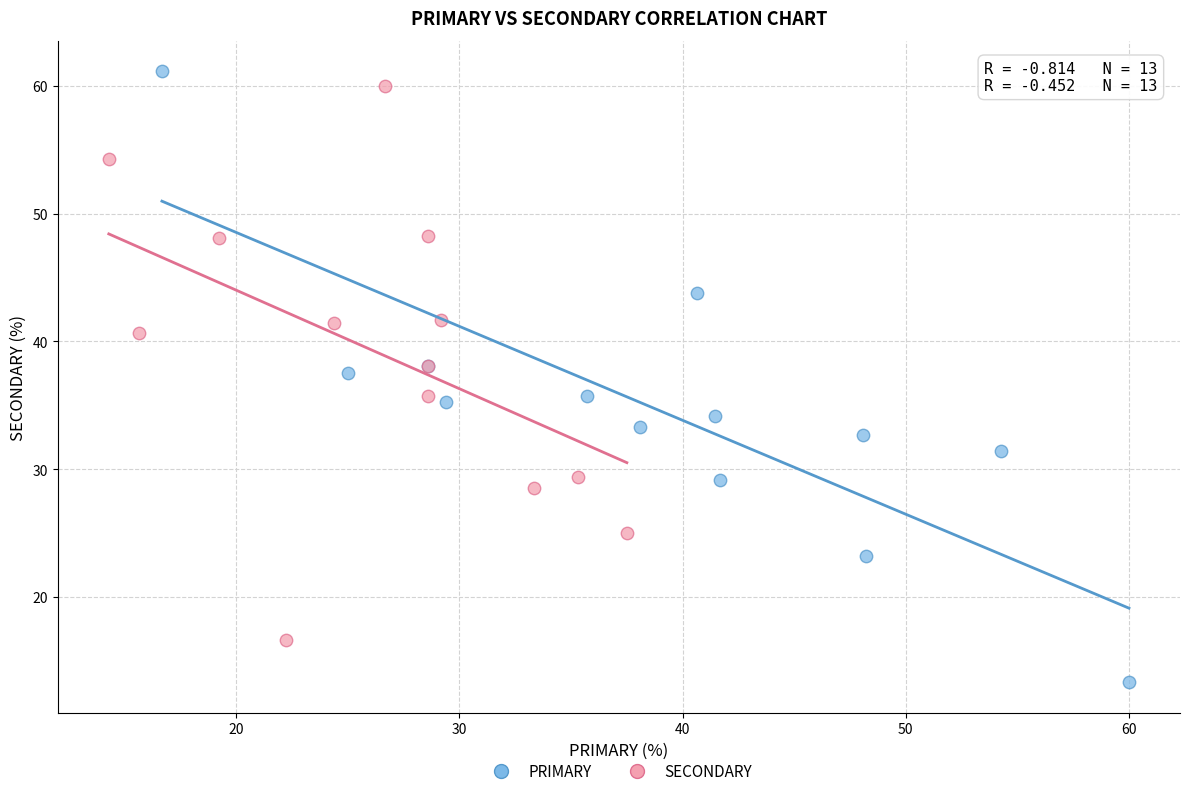

Which series contains the lowest Y value?

PRIMARY